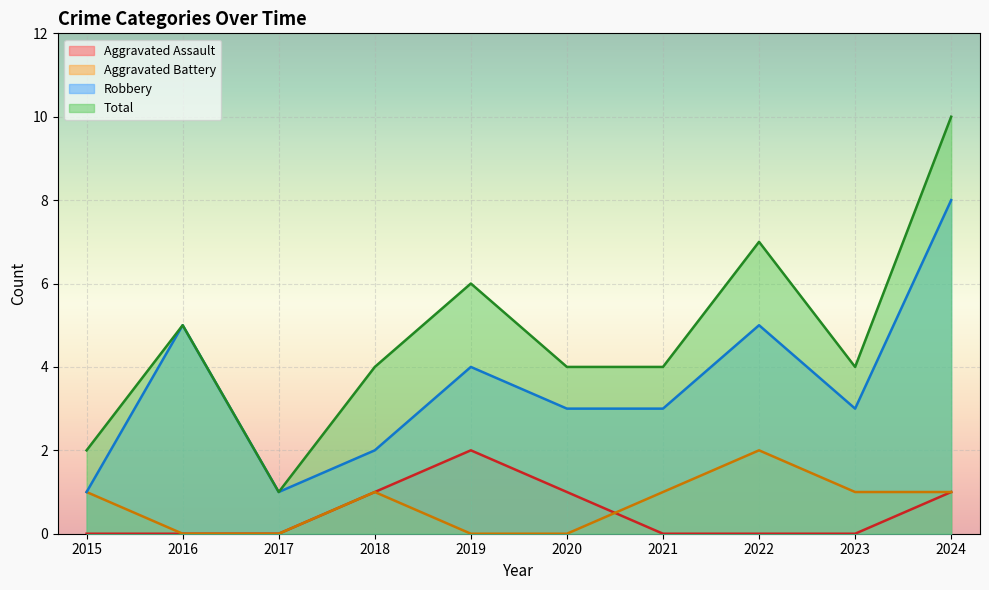

Which series has the widest spread of values?

Total